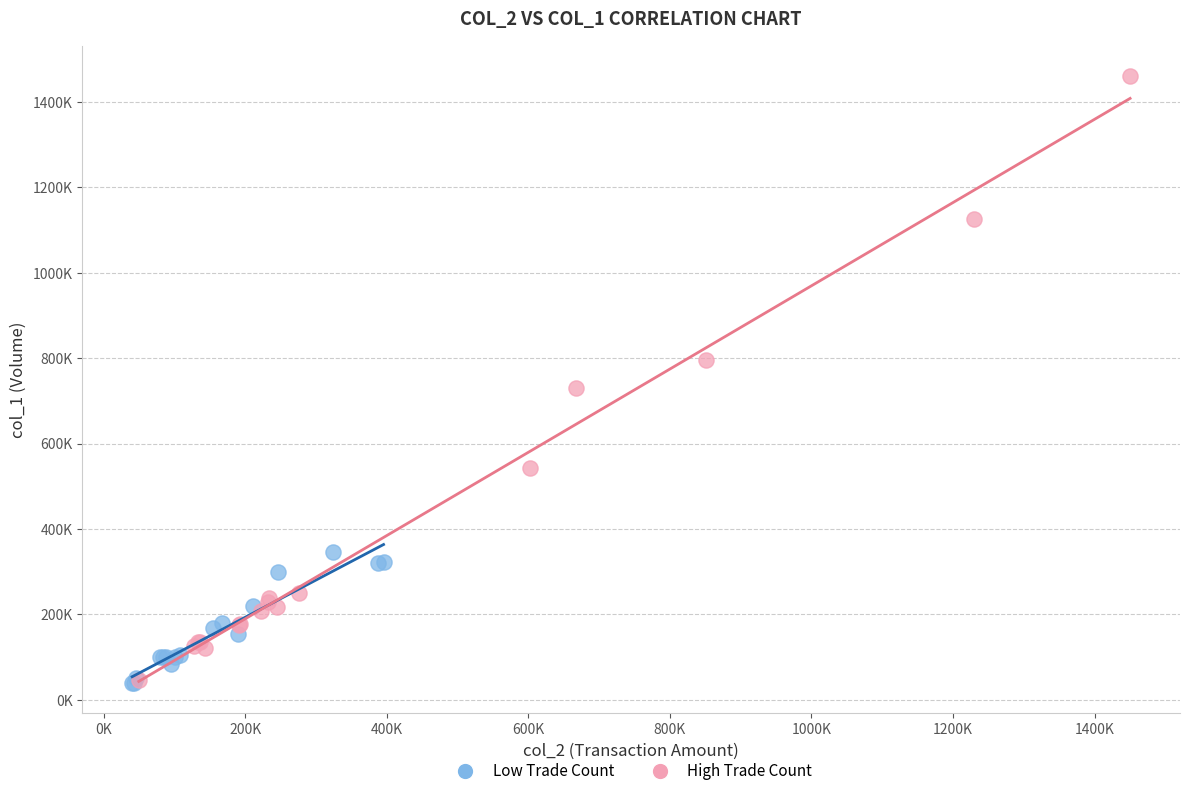

What are all the series names shown in the legend?

Low Trade Count, High Trade Count